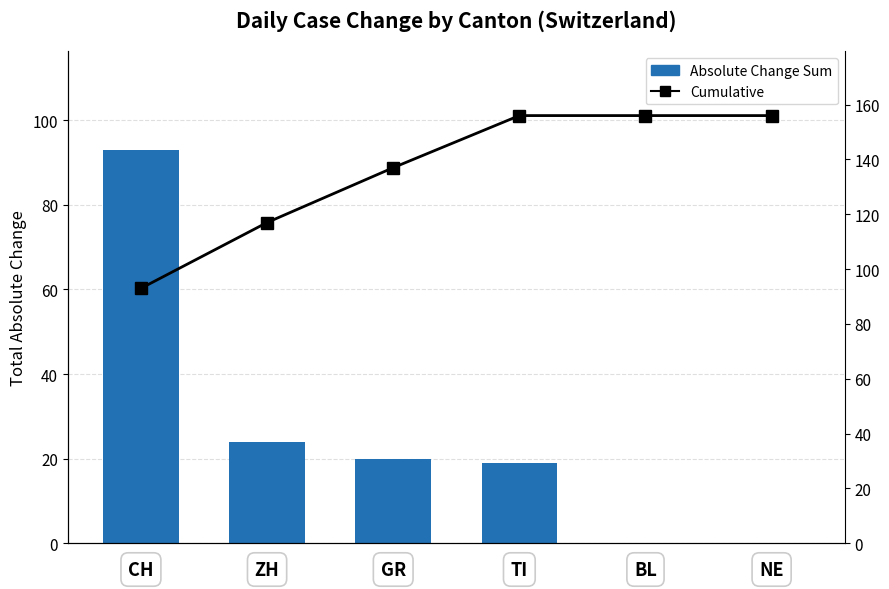

Which series has the largest range (max minus min)?

Absolute Change Sum